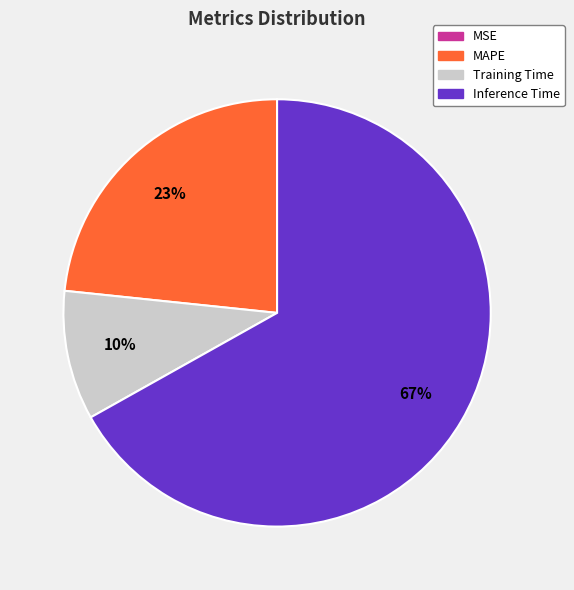

Does any single category account for the majority?

Yes